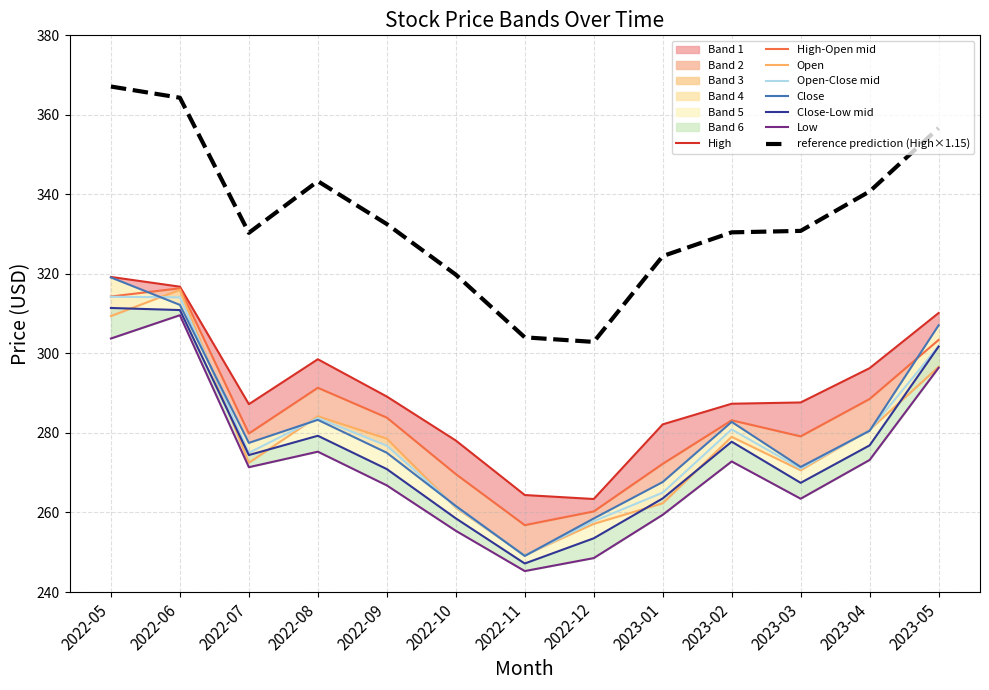

The reference prediction (High×1.15) series shows 304.0 at 2022-11. True or false?

True